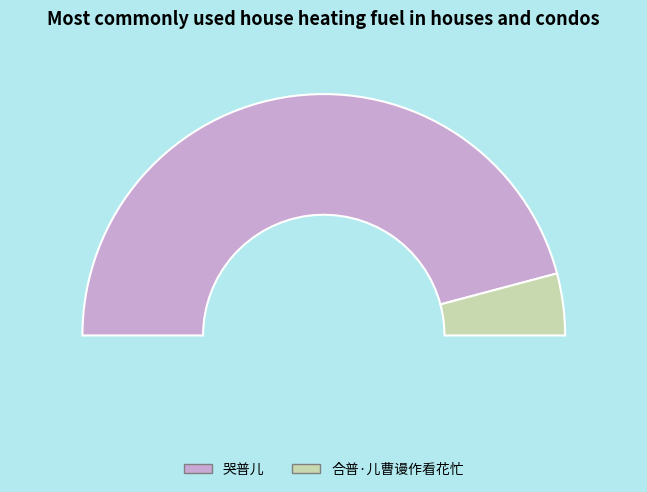

True or false: 哭普儿 accounts for 92% of the total.

True